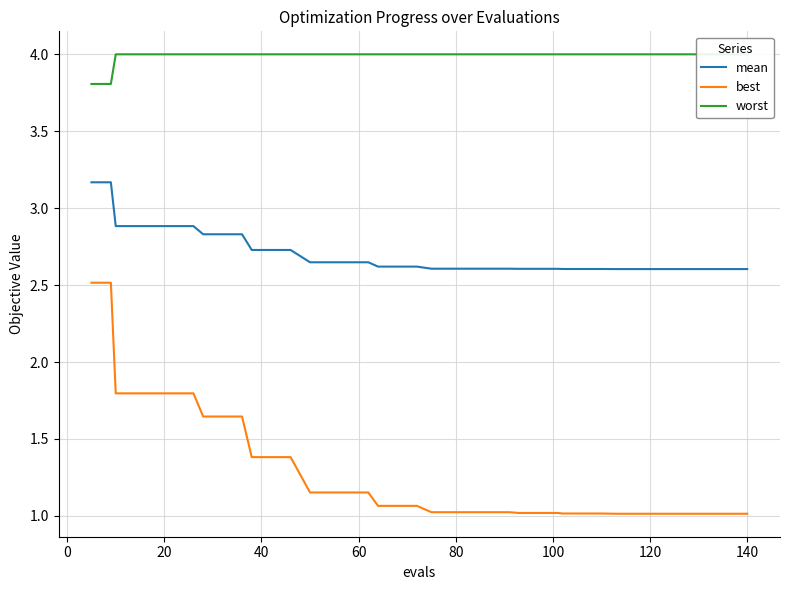

Reading left to right, list all the values displayed in this chart.

mean: 3.2	3.2	2.9	2.9	2.9	2.9	2.9	2.8	2.8	2.8	2.7	2.7	2.7	2.6	2.6	2.6	2.6	2.6	2.6	2.6	2.6	2.6	2.6	2.6	2.6	2.6	2.6	2.6	2.6	2.6	2.6	2.6	2.6	2.6	2.6	2.6	2.6	2.6	2.6	2.6
best: 2.5	2.5	1.8	1.8	1.8	1.8	1.8	1.6	1.6	1.6	1.4	1.4	1.4	1.2	1.2	1.2	1.2	1.1	1.1	1.1	1.0	1.0	1.0	1.0	1.0	1.0	1.0	1.0	1.0	1.0	1.0	1.0	1.0	1.0	1.0	1.0	1.0	1.0	1.0	1.0
worst: 3.8	3.8	4.0	4.0	4.0	4.0	4.0	4.0	4.0	4.0	4.0	4.0	4.0	4.0	4.0	4.0	4.0	4.0	4.0	4.0	4.0	4.0	4.0	4.0	4.0	4.0	4.0	4.0	4.0	4.0	4.0	4.0	4.0	4.0	4.0	4.0	4.0	4.0	4.0	4.0